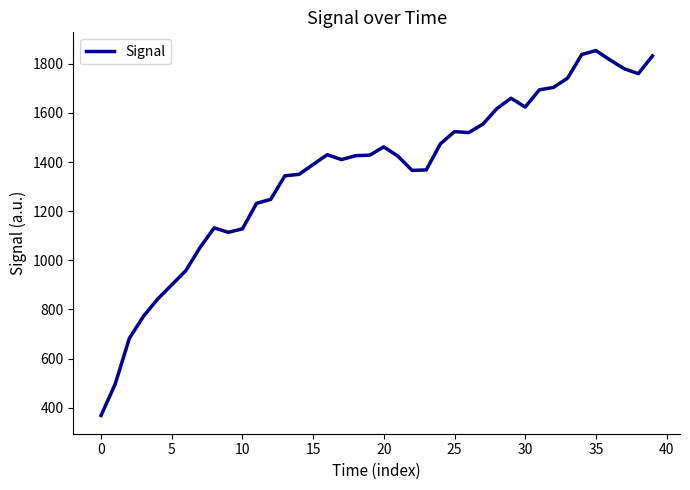

What is the maximum value shown in the chart?

1854